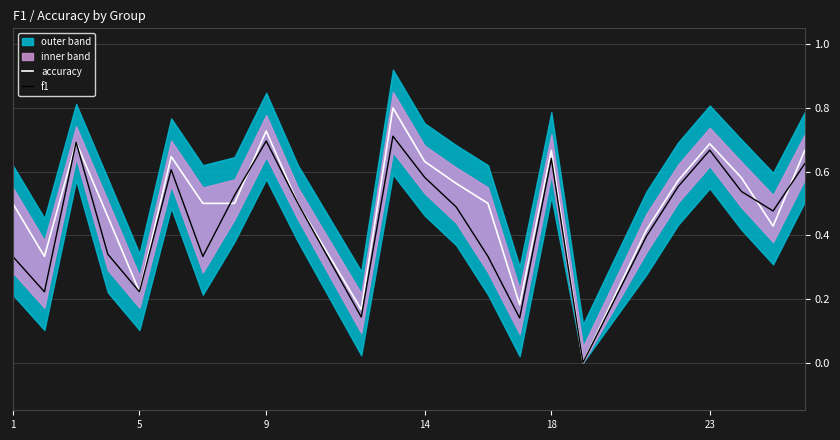

List the series in order of their peak value, highest first.

accuracy, f1